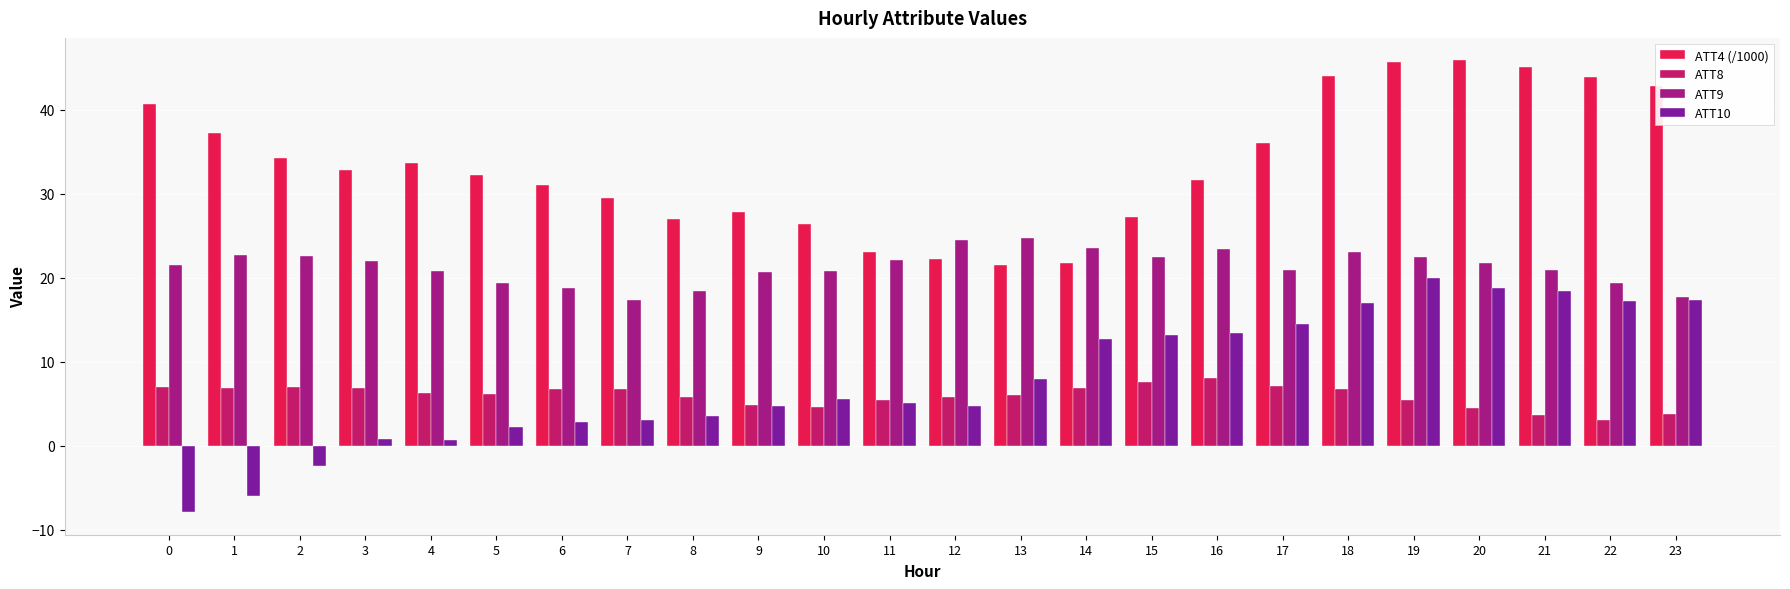

Which series has the largest total across all categories?

ATT4 (/1000)